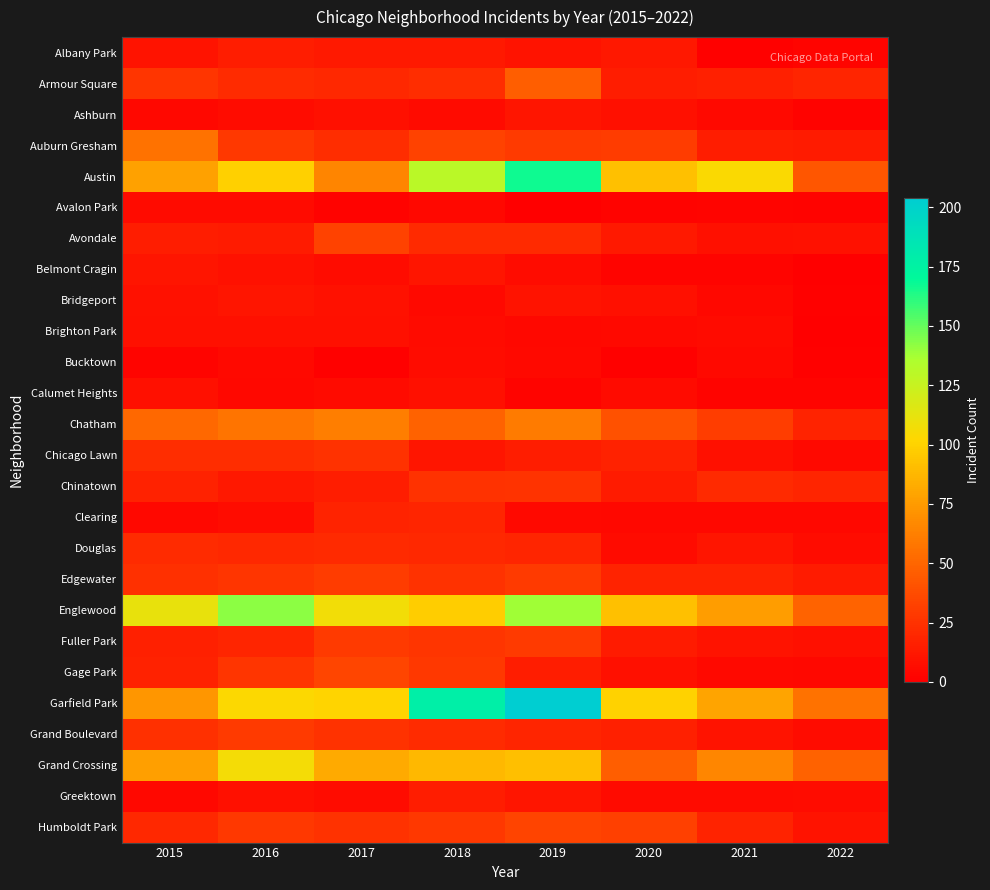

Rank the series at 2015 from lowest to highest value.

Bucktown, Ashburn, Clearing, Greektown, Avalon Park, Brighton Park, Calumet Heights, Bridgeport, Albany Park, Belmont Cragin, Avondale, Fuller Park, Chinatown, Gage Park, Humboldt Park, Douglas, Chicago Lawn, Edgewater, Grand Boulevard, Armour Square, Chatham, Auburn Gresham, Garfield Park, Grand Crossing, Austin, Englewood